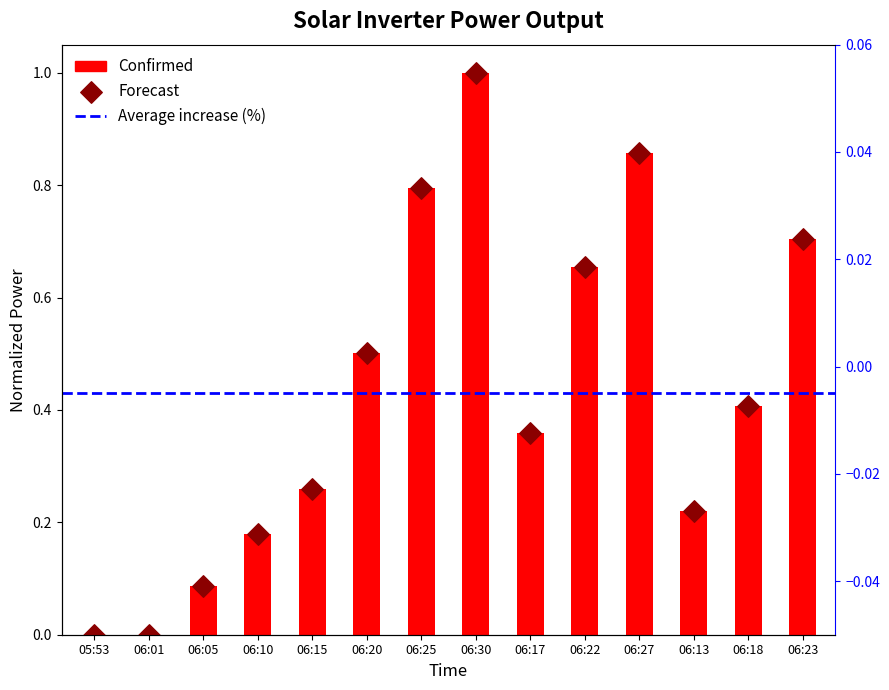

What is the total value across all series at 06:20?

1.0